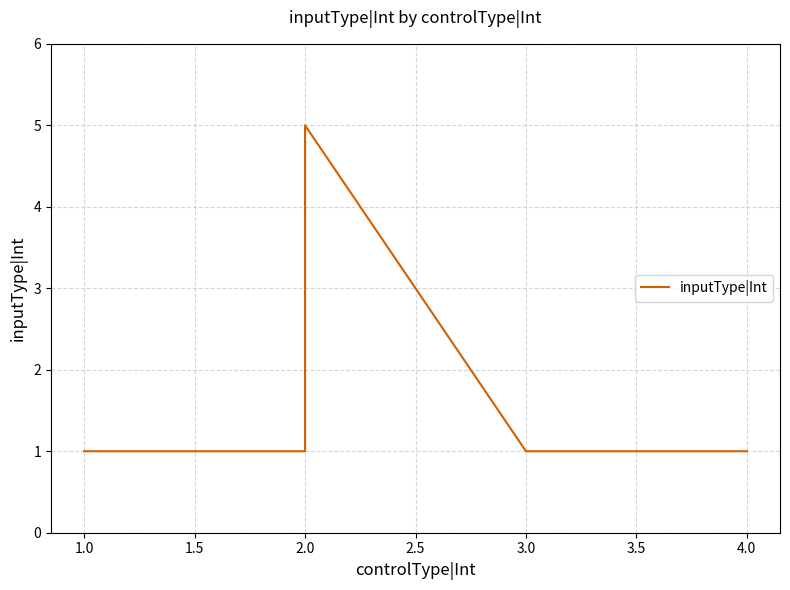

What is the maximum value shown in the chart?

5